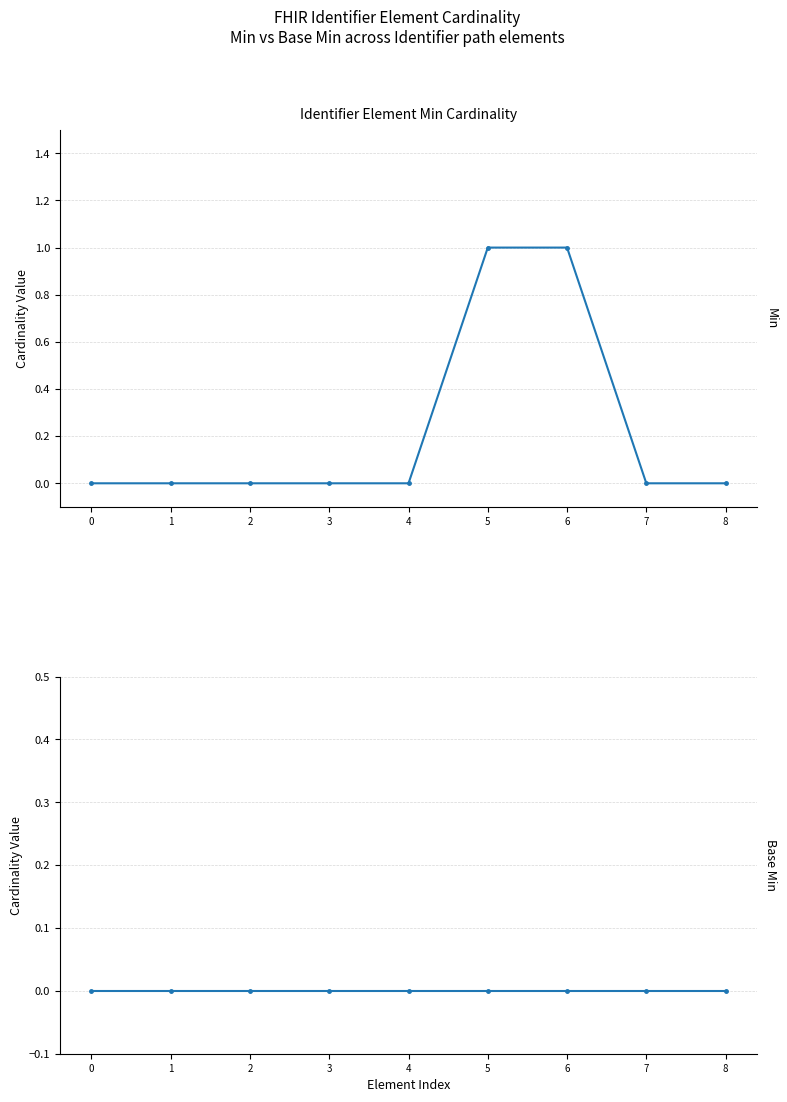

True or false: Base Min has more than 0 interior local peaks.

False